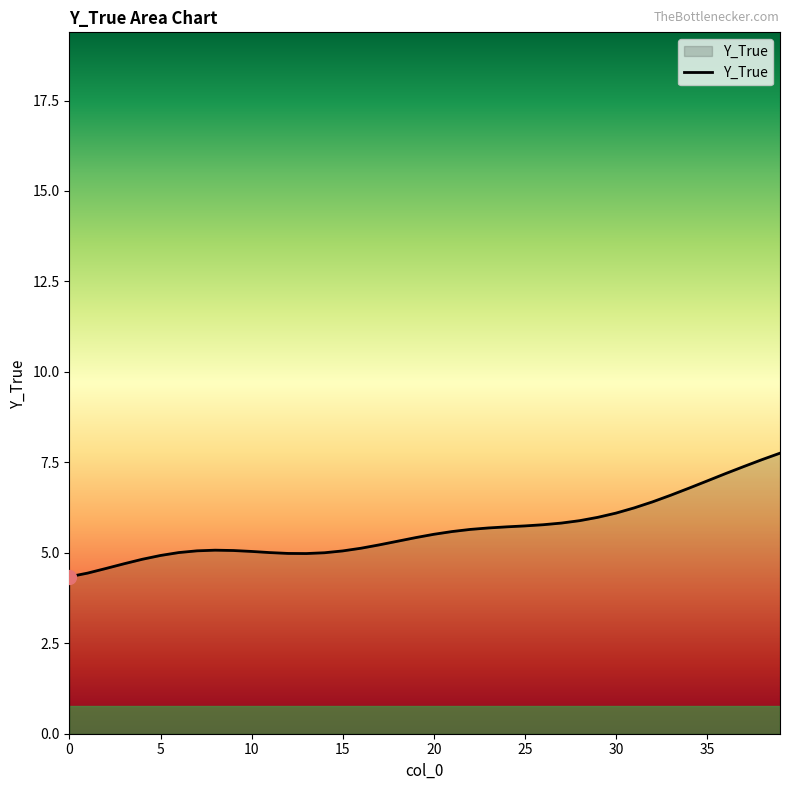

What is the minimum value shown in the chart?

4.3